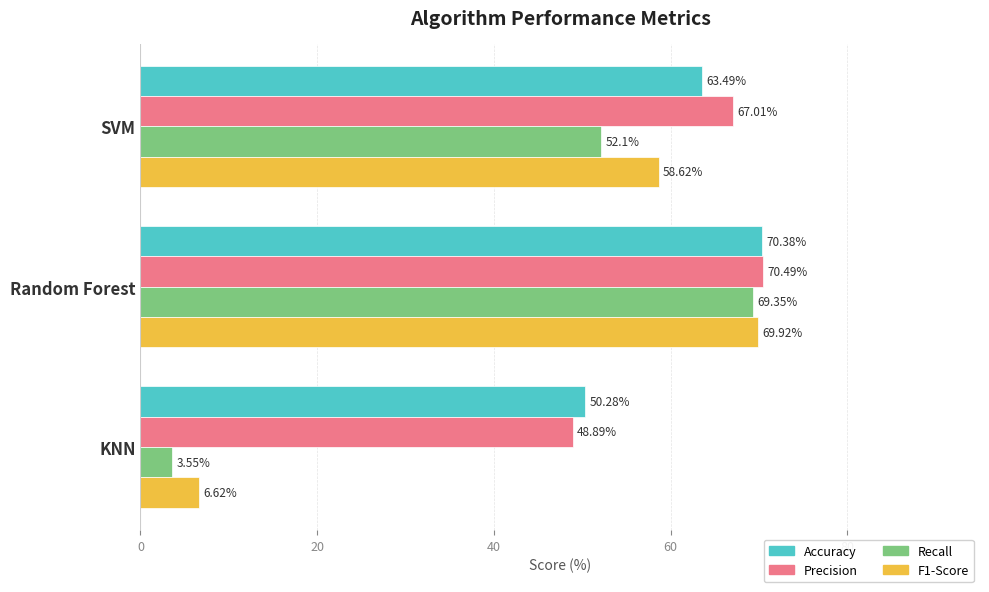

What is the sum of all Precision values?

186.4